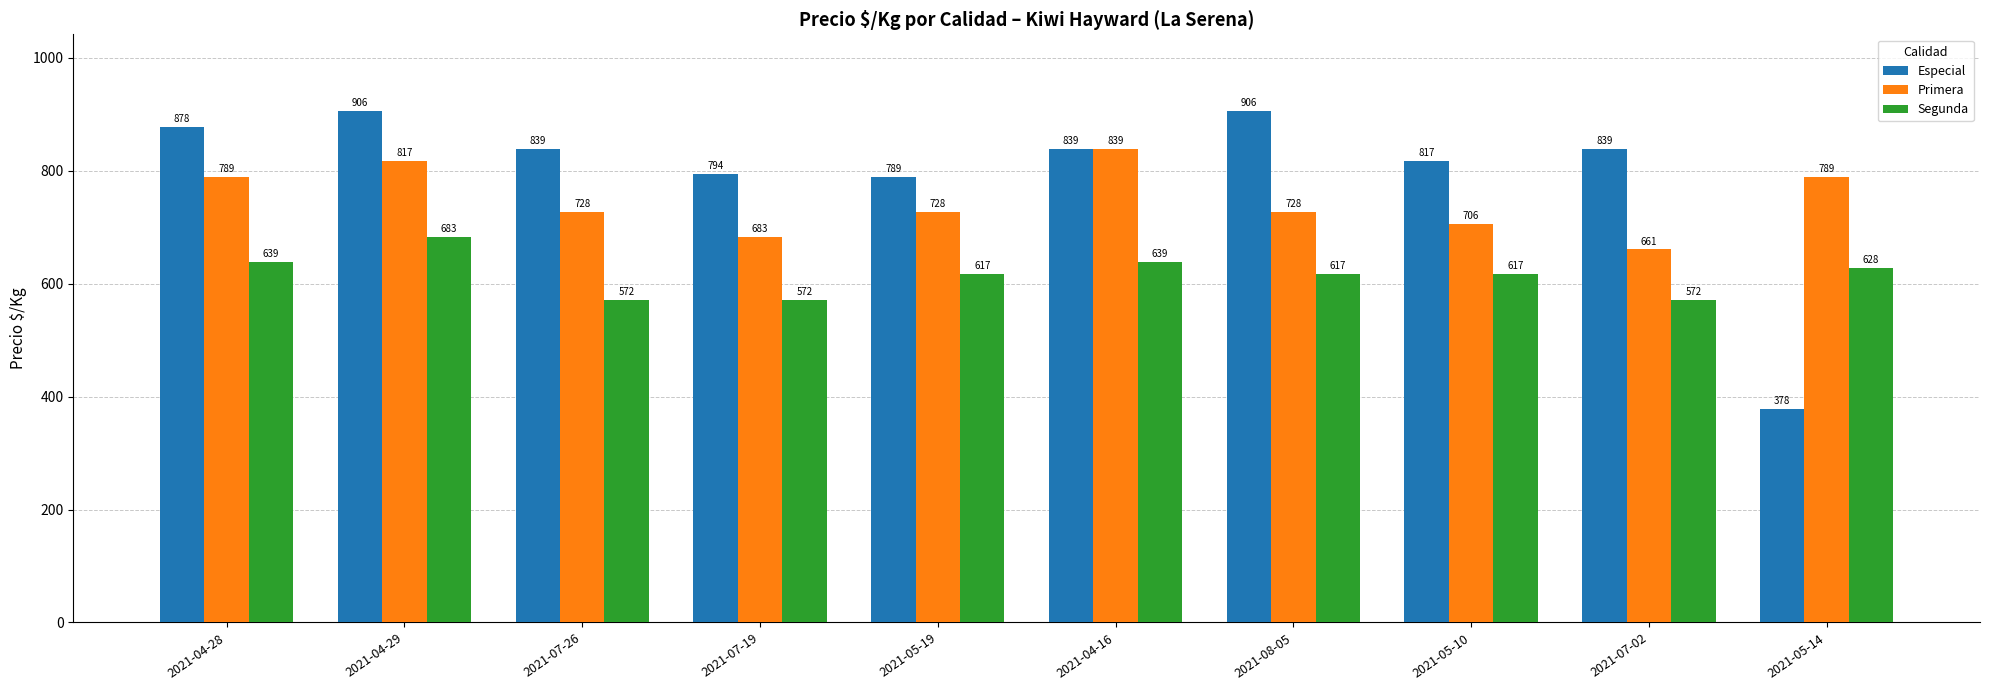

Which series has the widest spread of values?

Especial